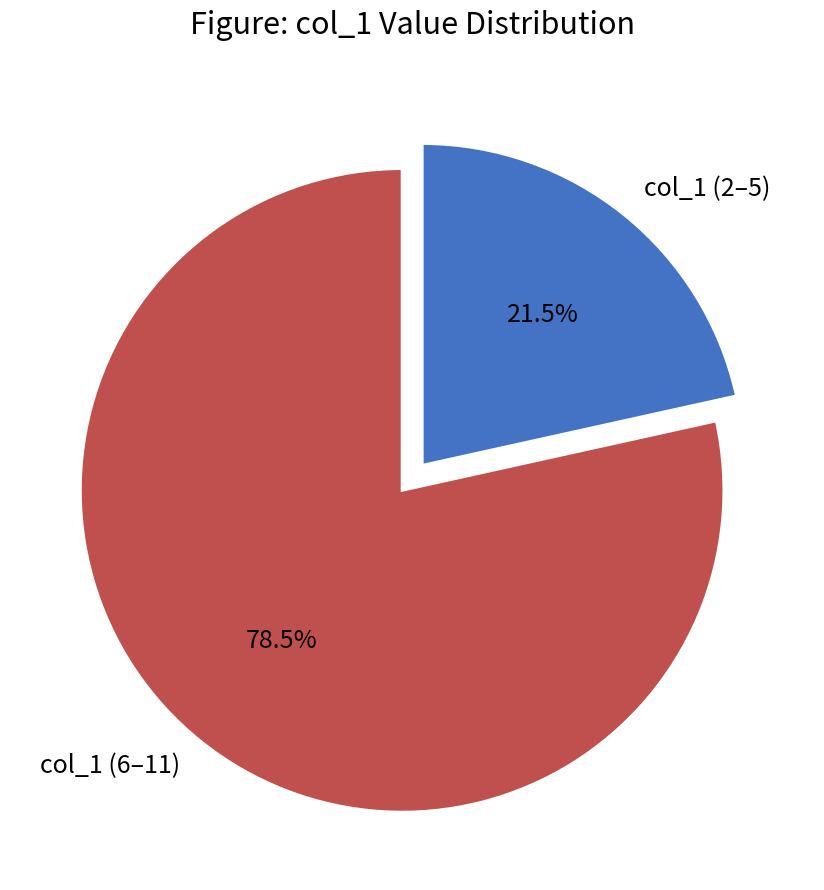

How many segments does this pie chart have?

2